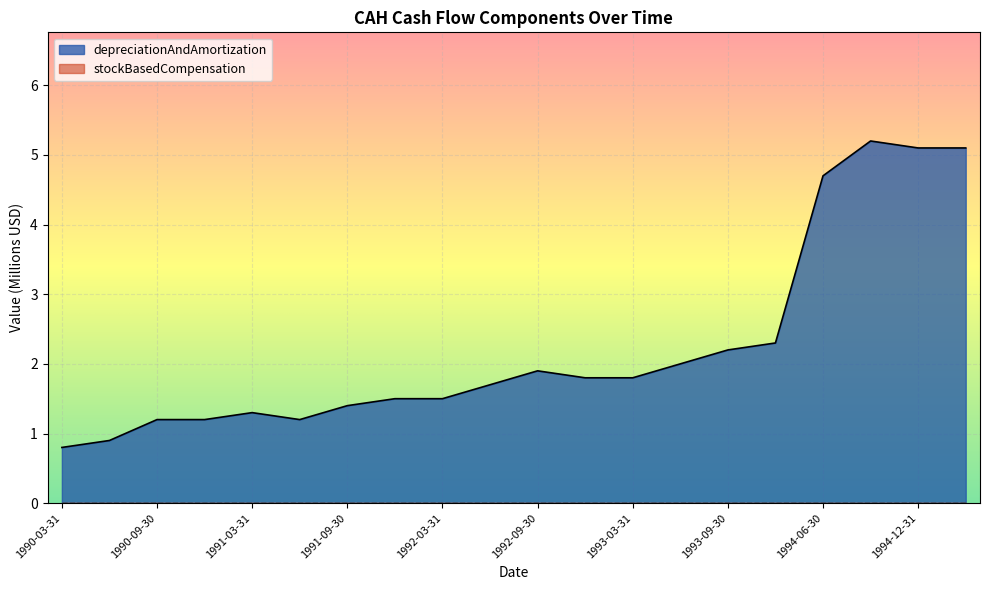

What is the smallest value displayed?

0.0